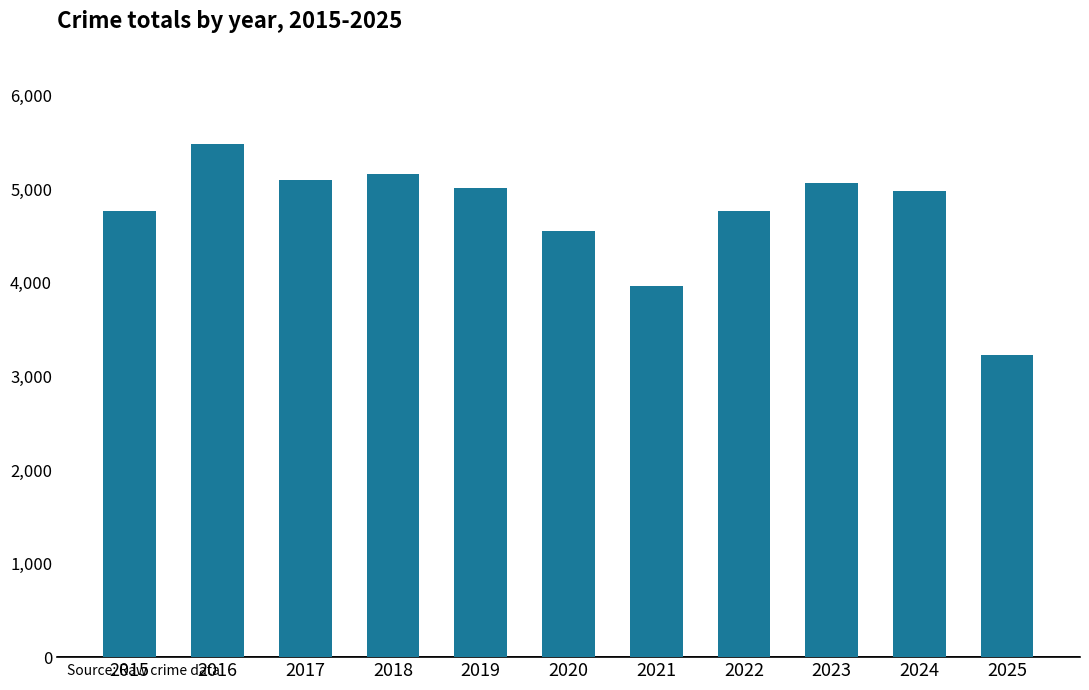

How many bars are there in total?

11